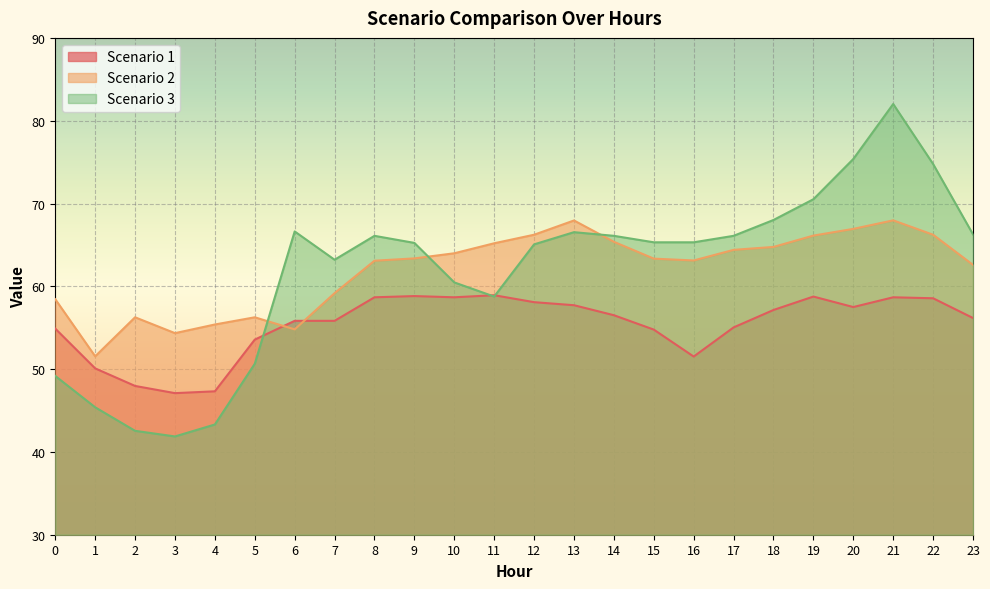

What is the difference between the Scenario 3 values at 21 and 6?

15.4